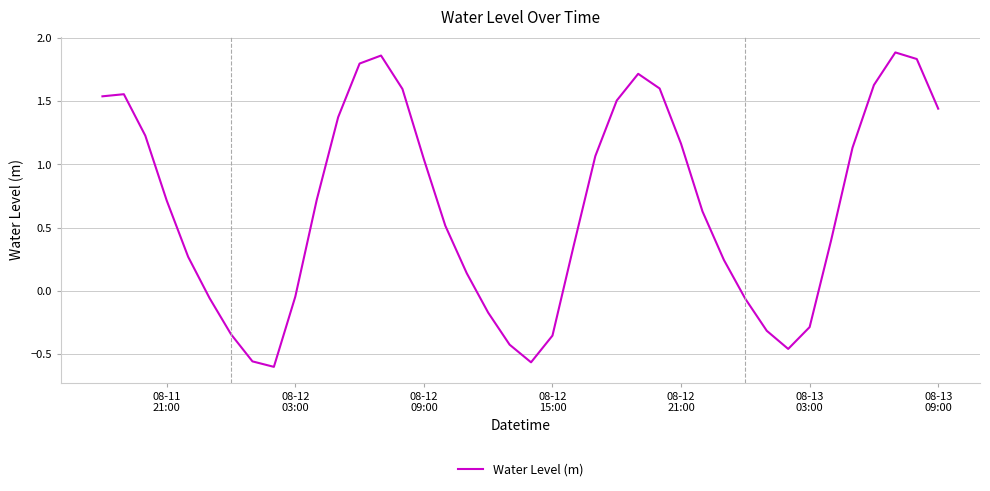

Count the number of values greater than 0.

27